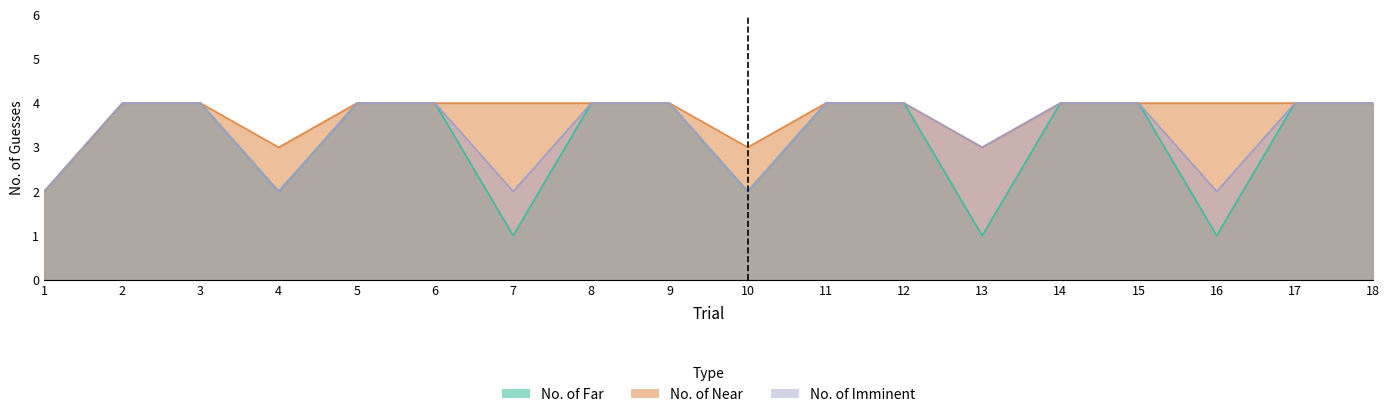

True or false: No. of Near and No. of Imminent intersect in this chart.

False